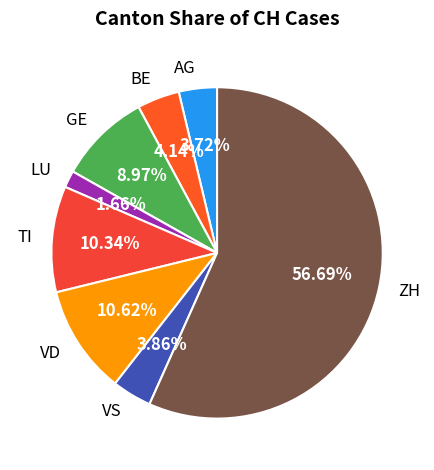

What is the ratio of the value at GE to the value at BE?

2.2